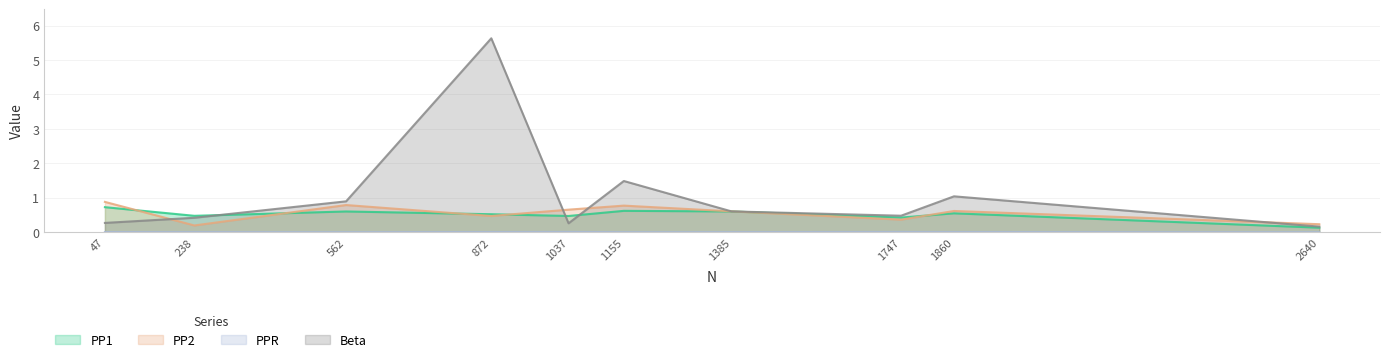

The value of Beta at 47 is 0.3. True or false?

True